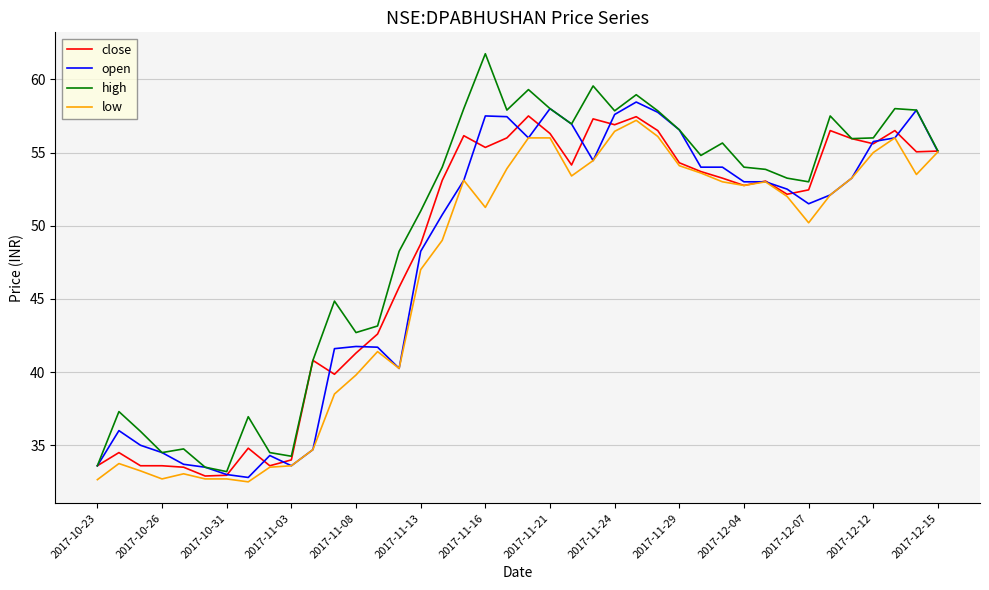

Which series has the largest total across all categories?

high